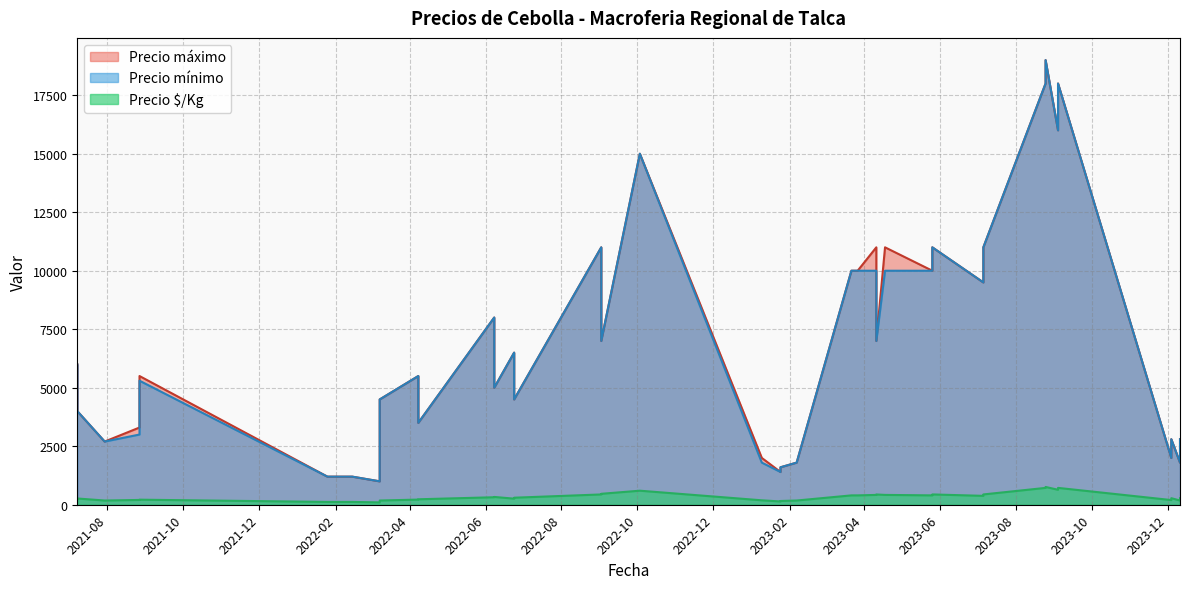

Which category has the lowest value in the Precio $/Kg series?

2022-03-08